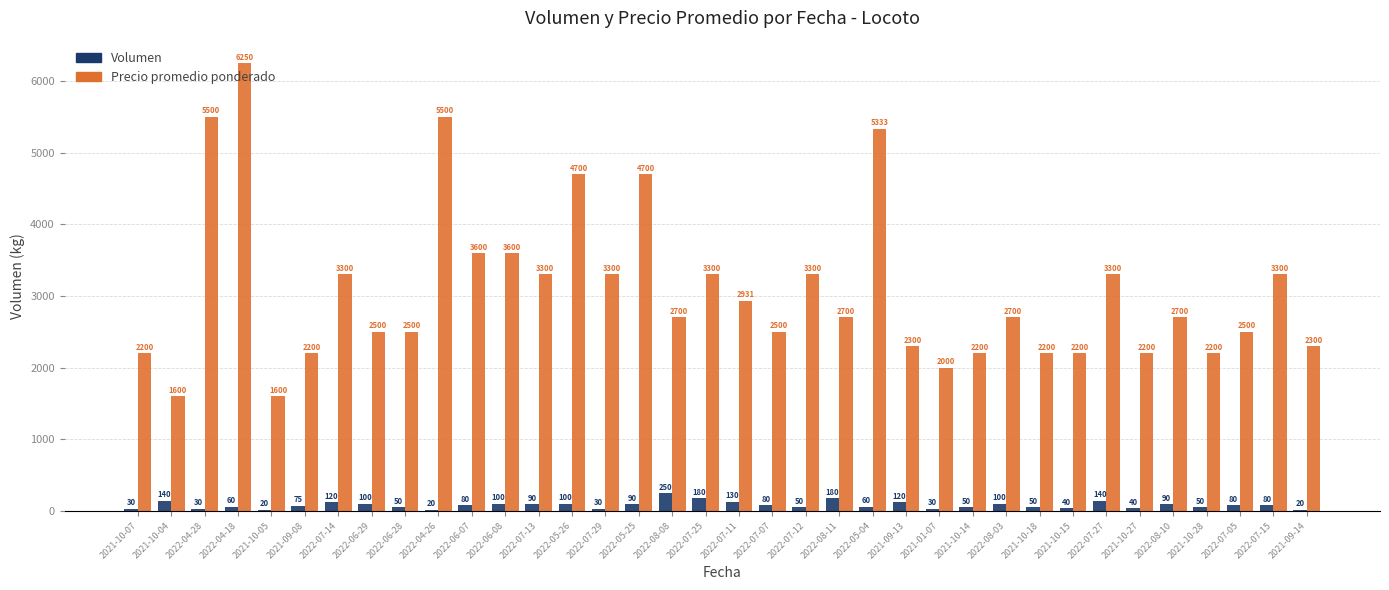

Where does the Precio promedio ponderado series first go above 2700?

2022-04-28